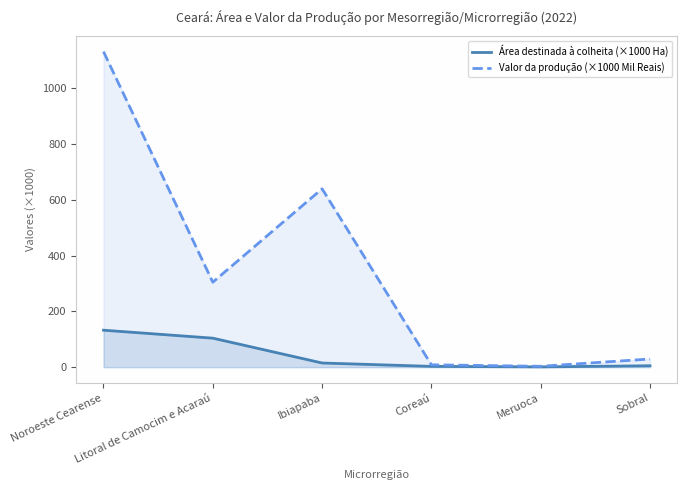

True or false: Valor da produção (×1000 Mil Reais) and Área destinada à colheita (×1000 Ha) cross at least once.

False